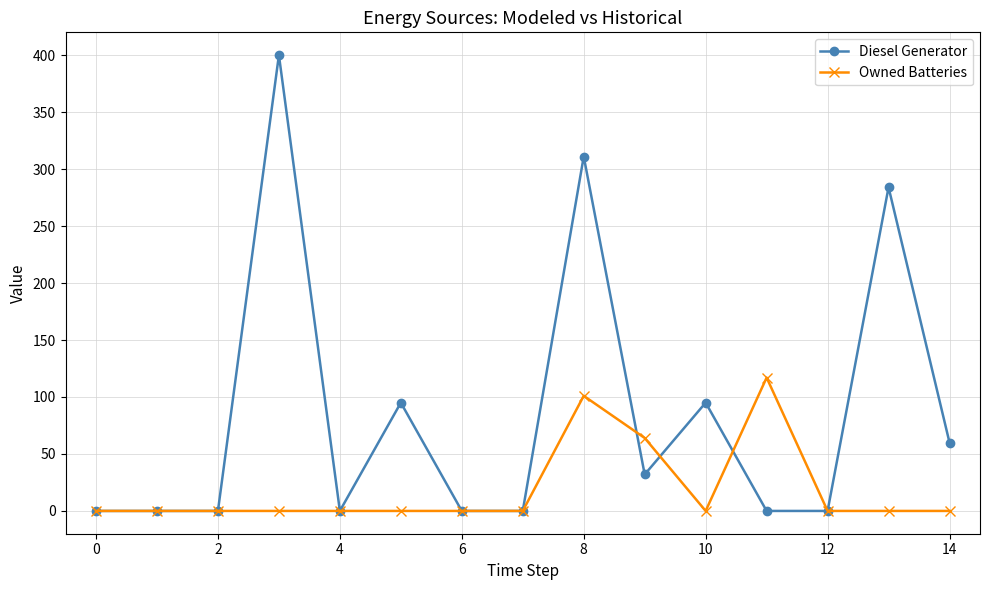

Which series has the largest range (max minus min)?

Diesel Generator